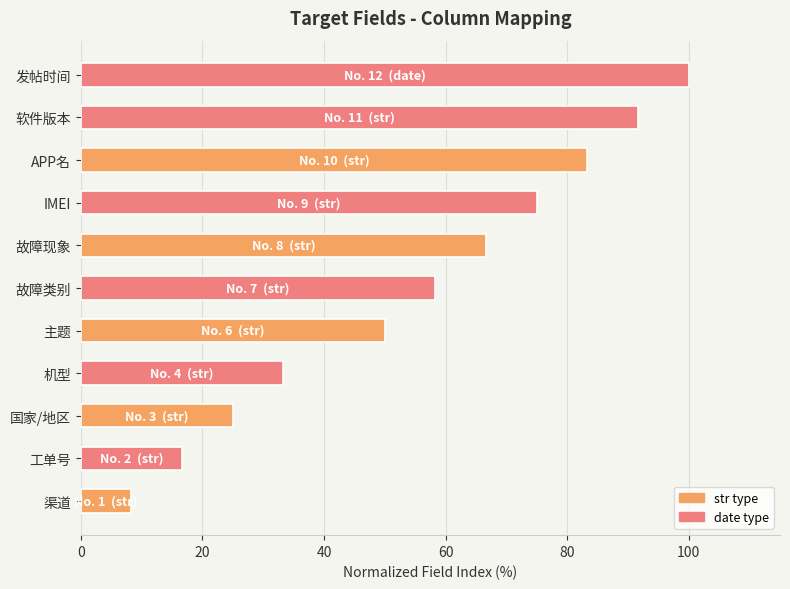

What is the maximum value shown in the chart?

100.0